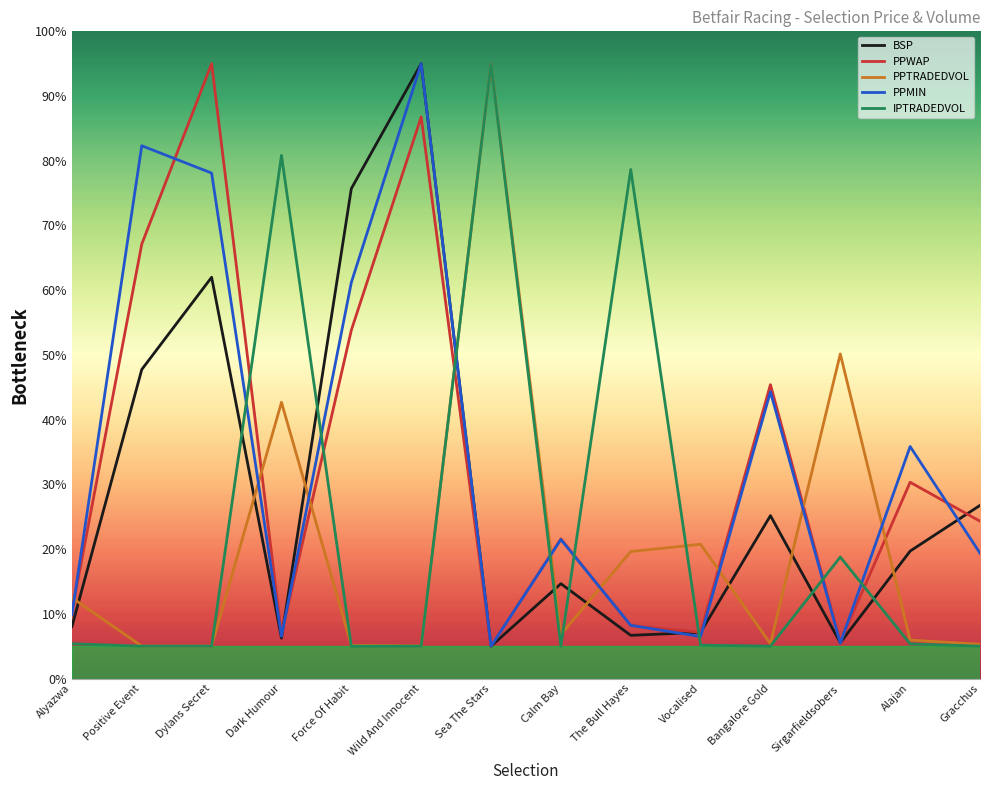

Where do IPTRADEDVOL and PPWAP first cross each other?

Dylans Secret and Dark Humour